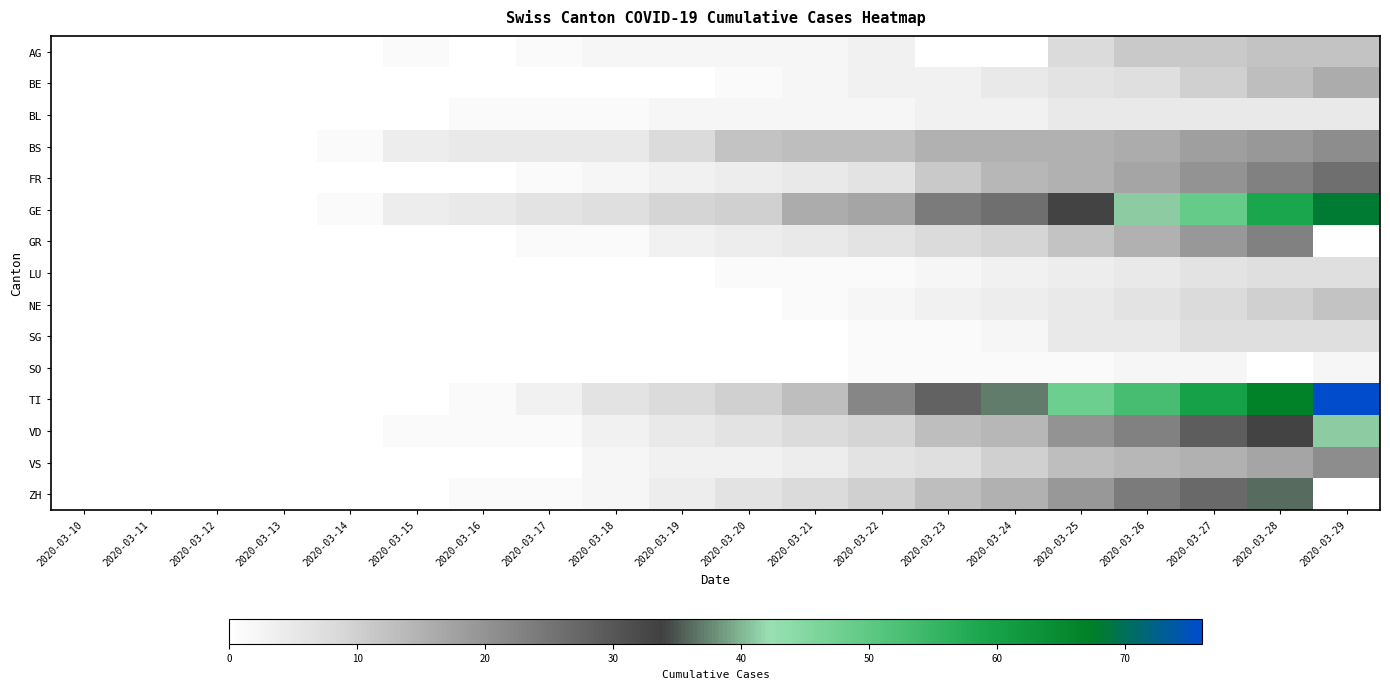

The FR series shows 4 at 2020-03-20. True or false?

True